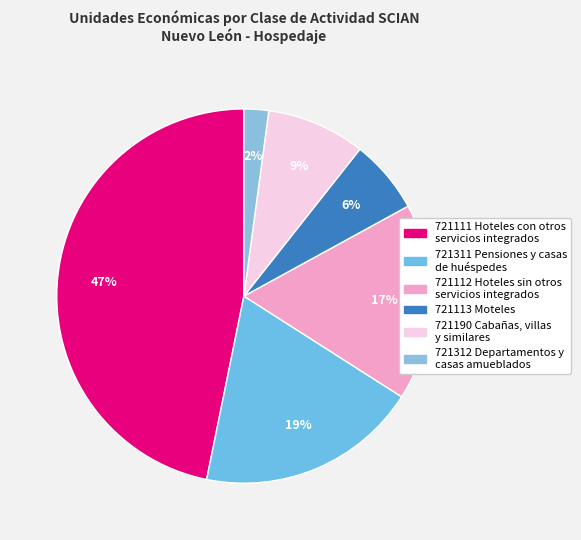

Which category has the biggest portion of the pie?

721111 Hoteles con otros servicios integrados